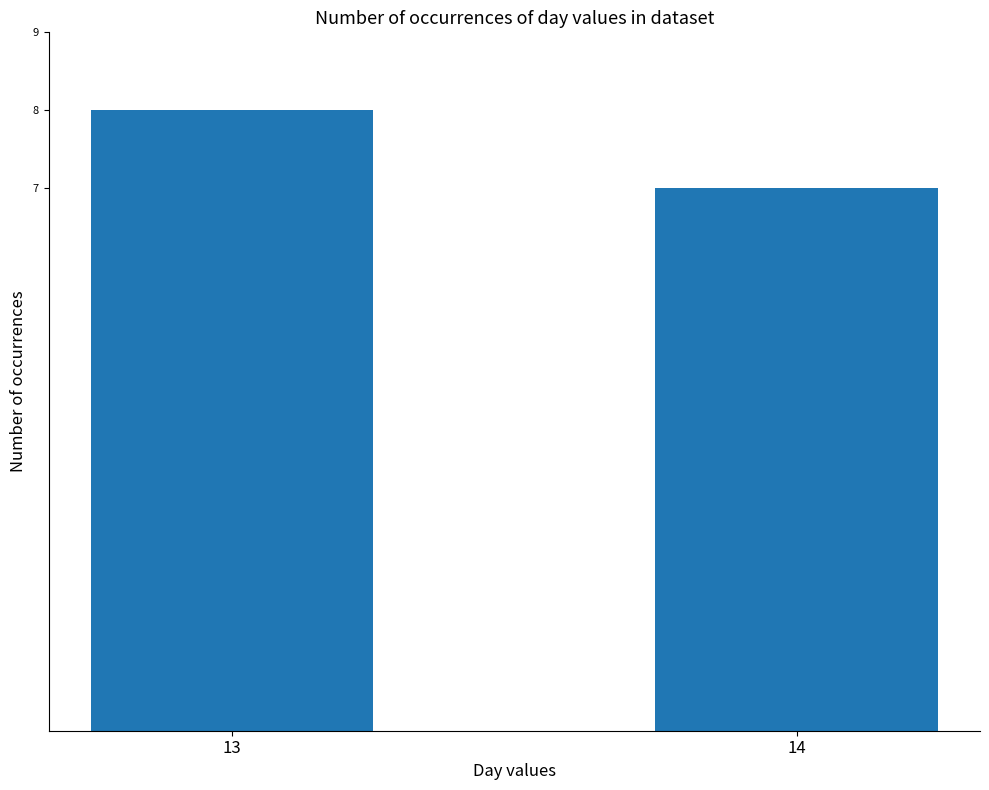

What is the ratio of the value at 13 to the value at 14?

1.1